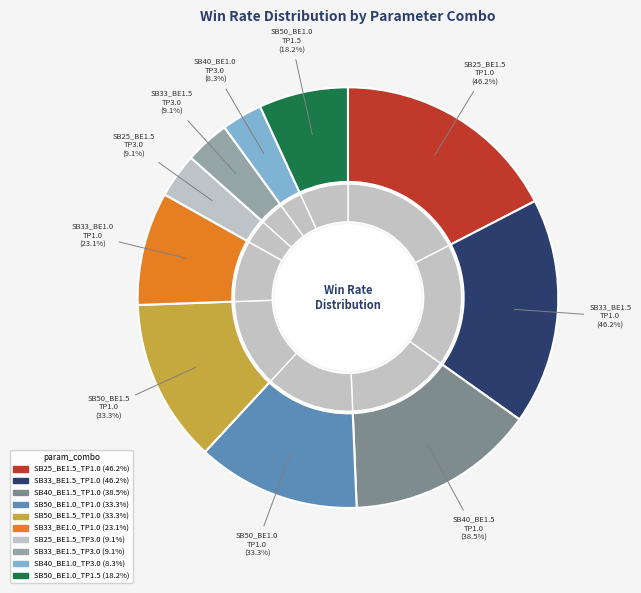

How many slices are in this pie chart?

10